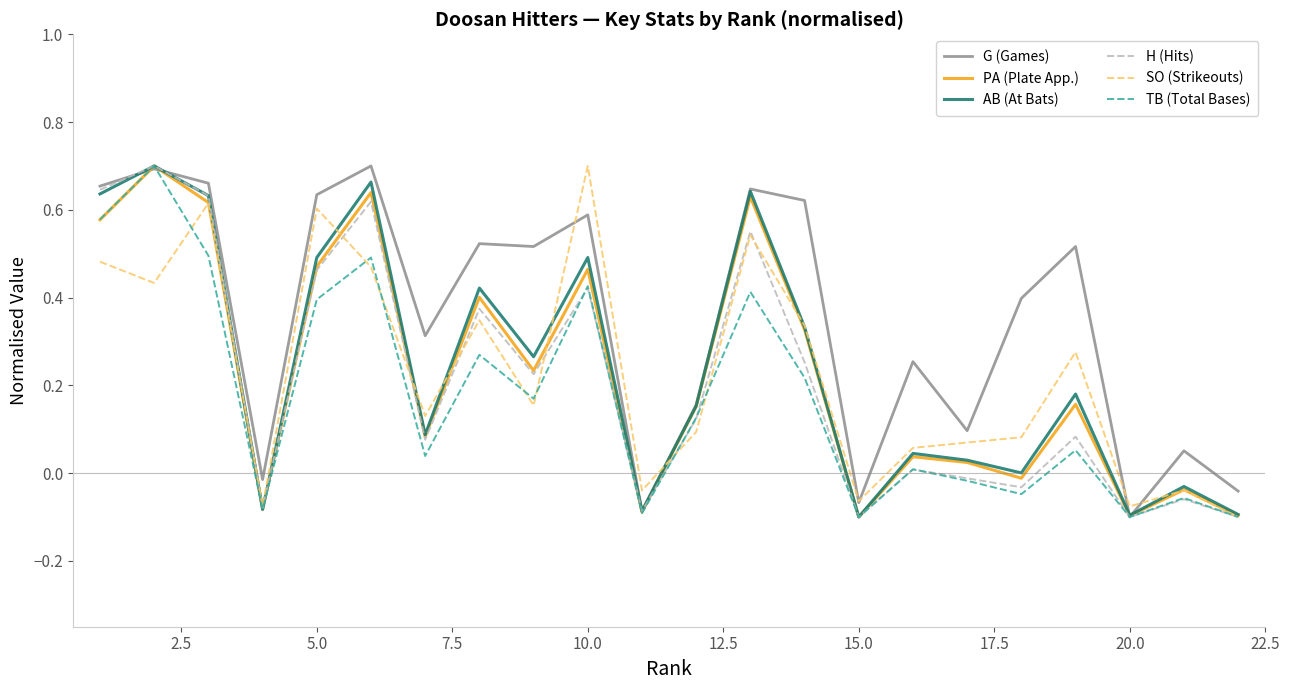

Which series has the largest total across all categories?

G (Games)